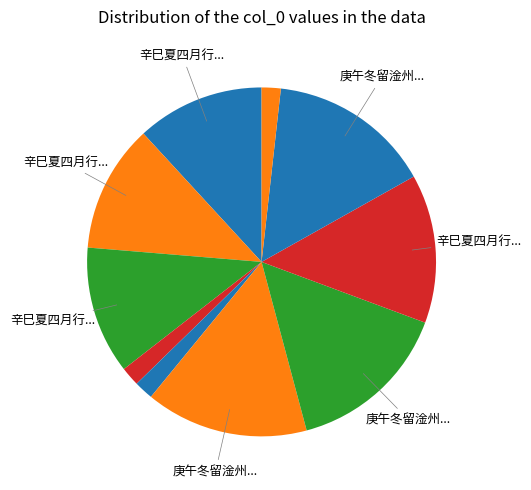

Rank the categories by value from lowest to highest.

辛巳夏四月行西山欲未能也得曹沪南壬午冬留, 壬午冬留·窈深青城路, 壬午冬留·仙人爱楼居, 辛巳夏四月行西山欲赋未能也得曹泸南壬午冬留题上清诗因次韵 其三, 辛巳夏四月行西山欲赋未能也得曹泸南壬午冬留题上清诗因次韵 其二, 辛巳夏四月行西山欲赋未能也得曹泸南壬午冬留题上清诗因次韵 其一, 辛巳夏四月行西山欲赋未能也得曹泸南壬午冬留题上清诗因次韵, 庚午冬留淦州忆亡孙凤二首 其一, 庚午冬留淦州忆亡孙凤二首 其二, 庚午冬留淦州忆亡孙凤二首